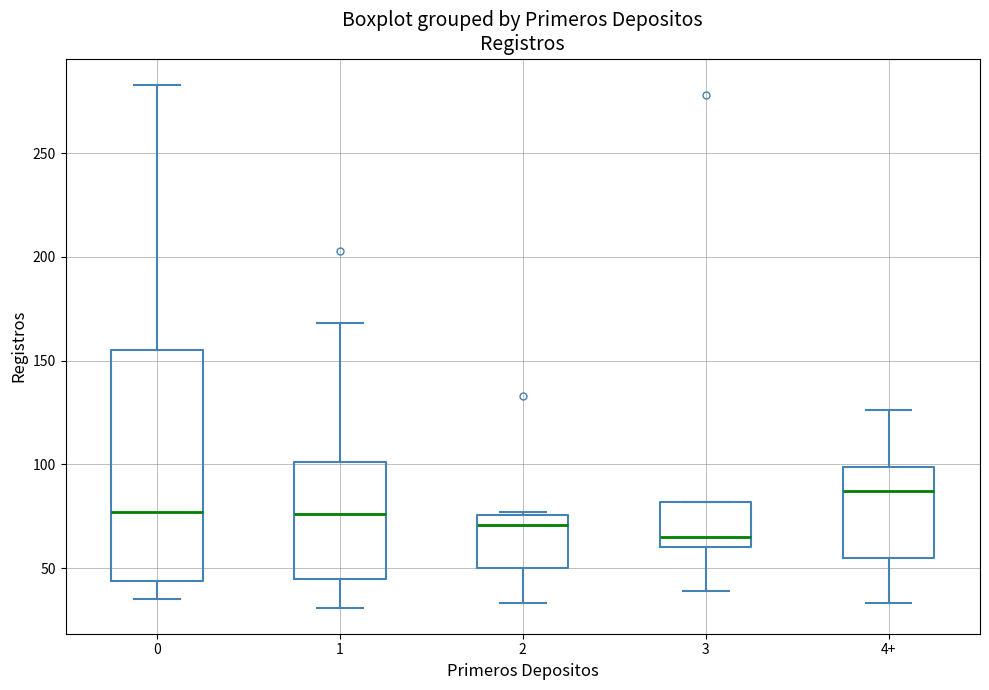

Which box is the tallest, from its lower edge to its upper edge?

0